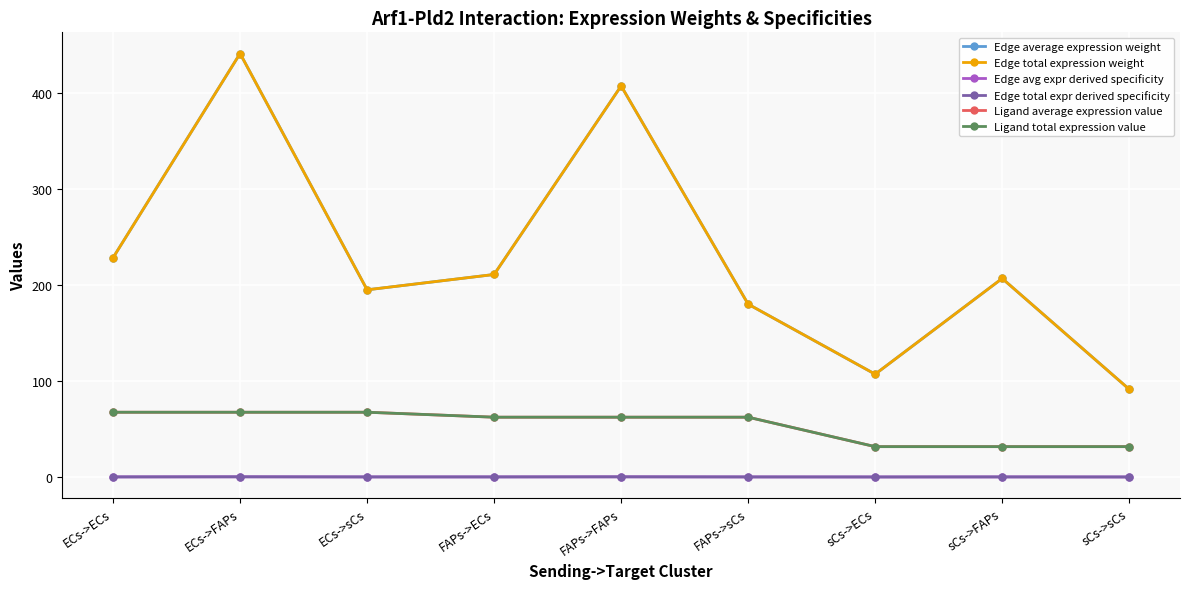

What is the sum of the Edge total expression weight values at ECs->sCs and sCs->ECs?

301.9